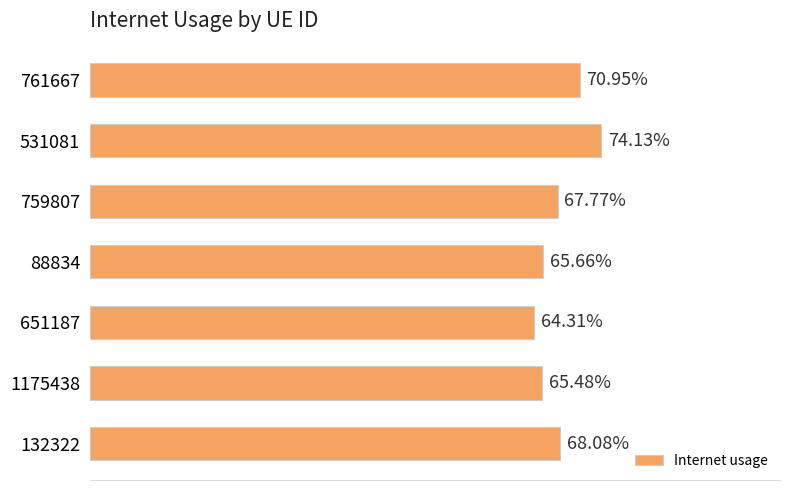

Are the bars grouped side by side (vs. stacked)?

No